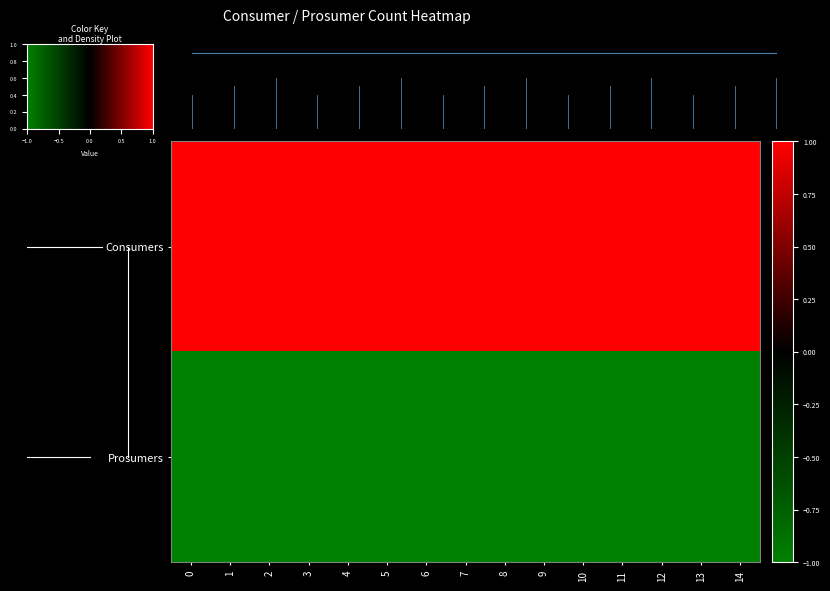

Rank the series by their maximum value, from lowest to highest.

Prosumers, Consumers